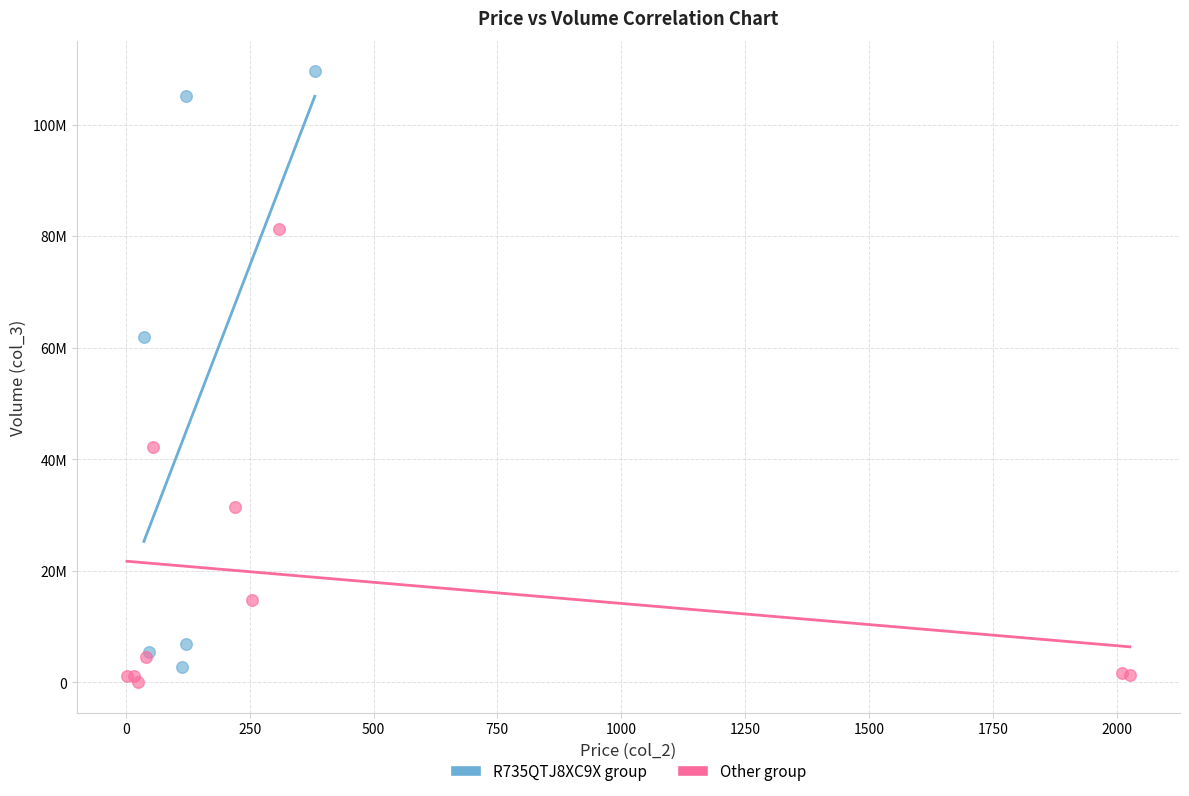

Which series contains the lowest Y value?

Other group